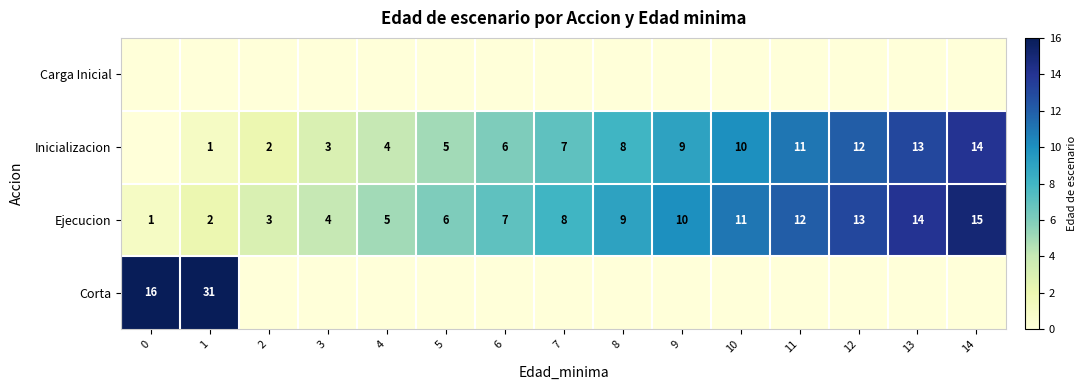

Rank the categories by Ejecucion value from highest to lowest.

14, 13, 12, 11, 10, 9, 8, 7, 6, 5, 4, 3, 2, 1, 0